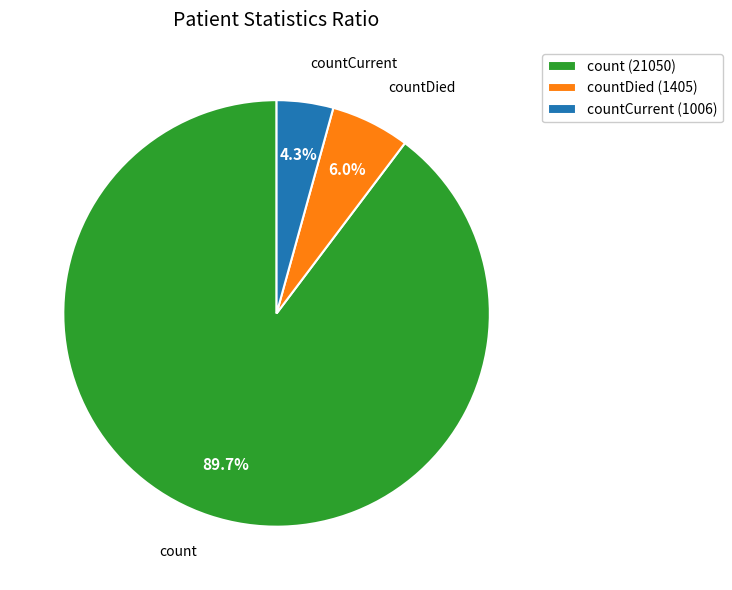

Which category has the biggest portion of the pie?

count (21050)